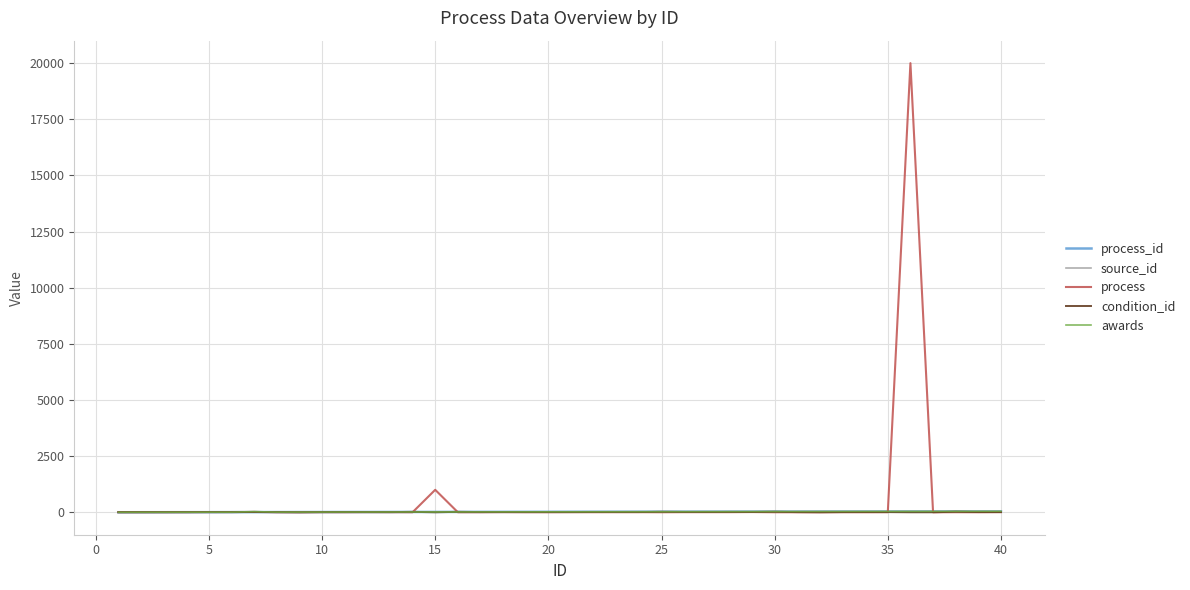

Does the chart display data point markers on the line(s)?

No